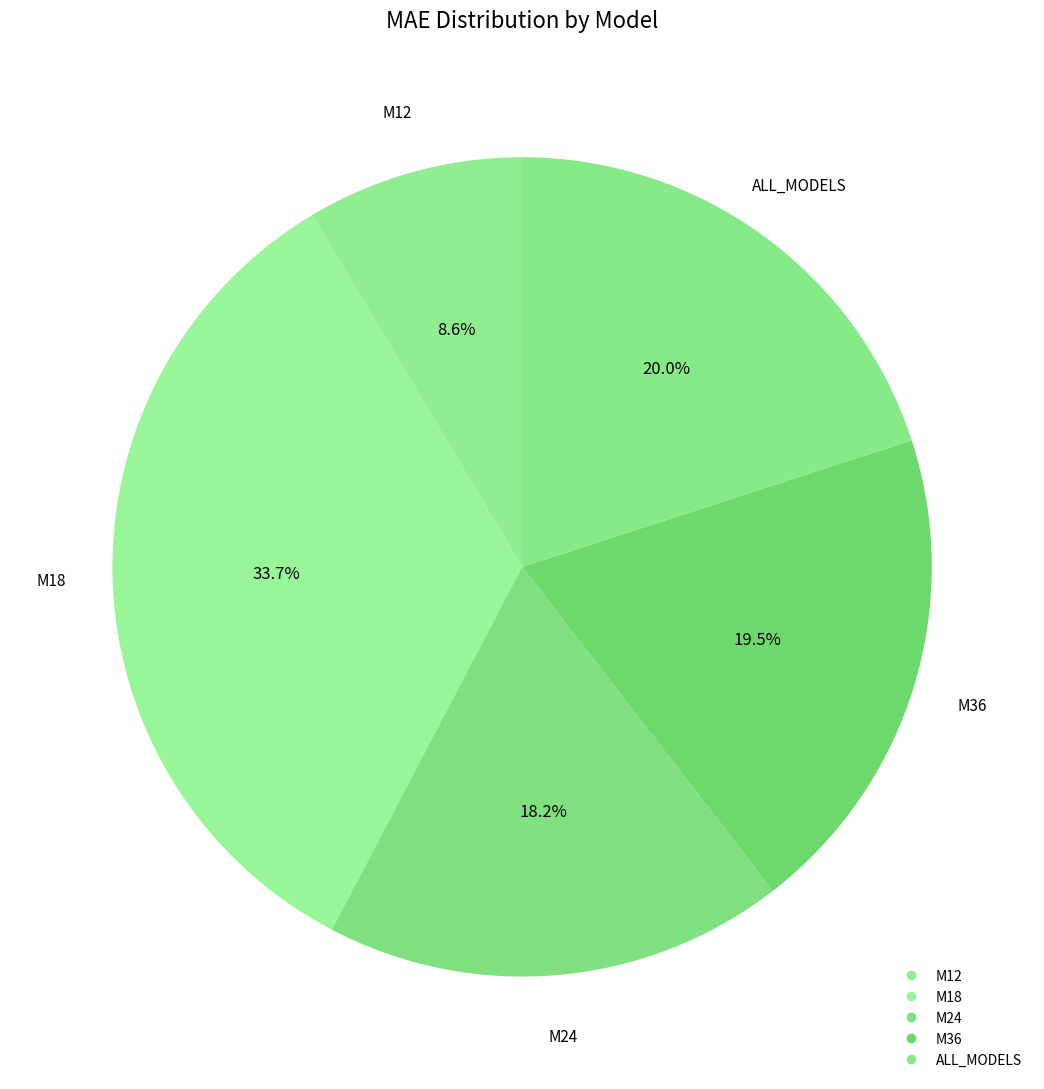

To the nearest percent, what is the difference between the M36 and M24 slice percentages?

1%